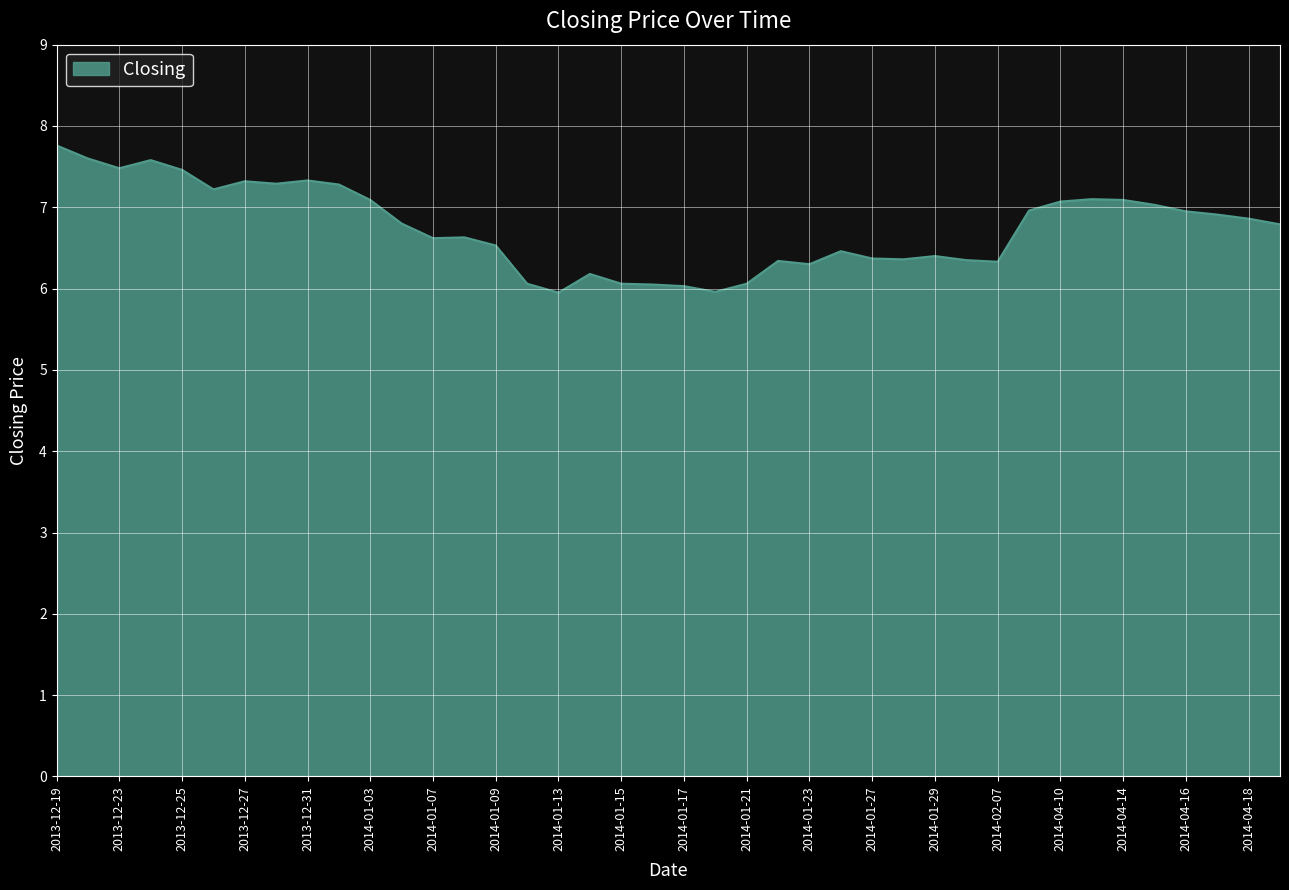

What is the maximum value shown in the chart?

7.8